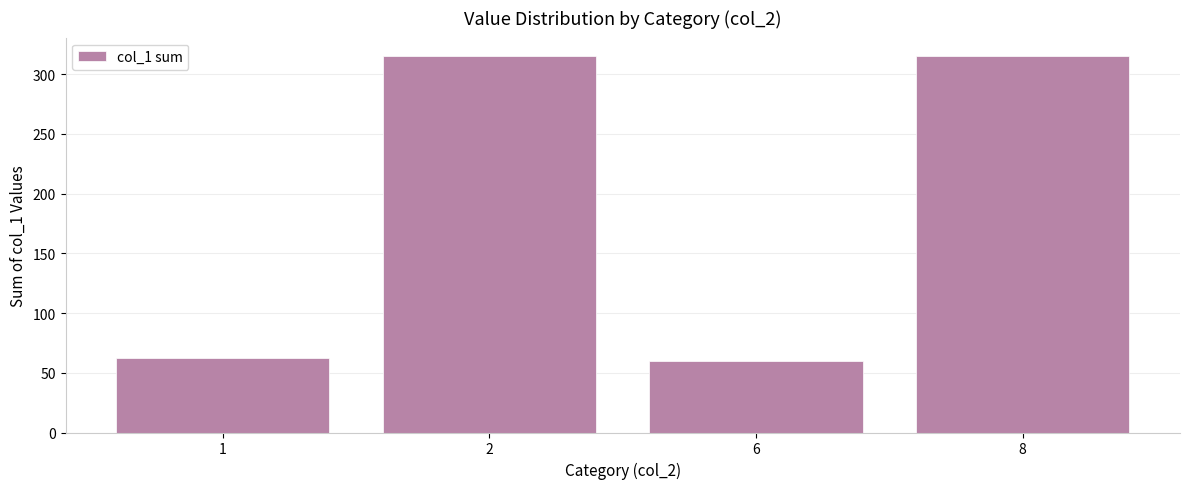

How many distinct data groups are displayed?

1